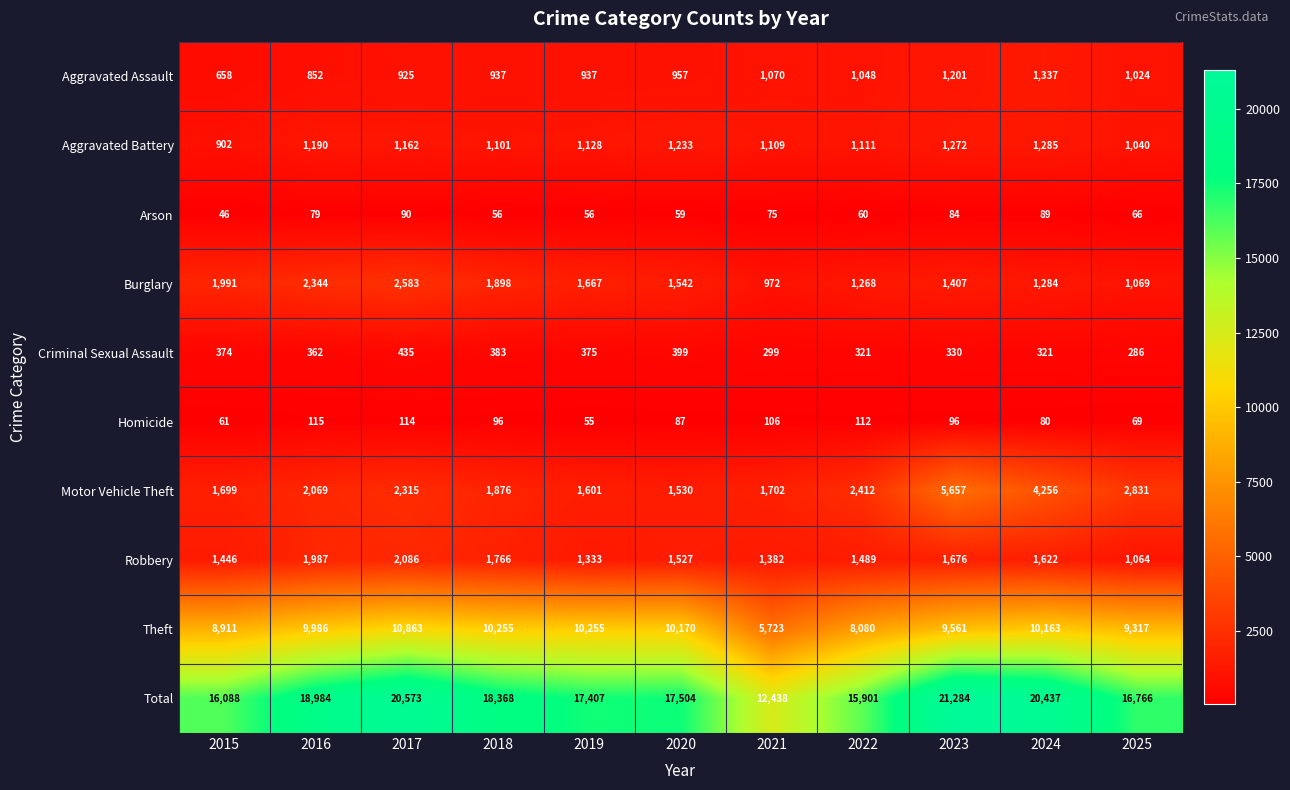

True or false: Theft has a value of 2835 at 2025.

False